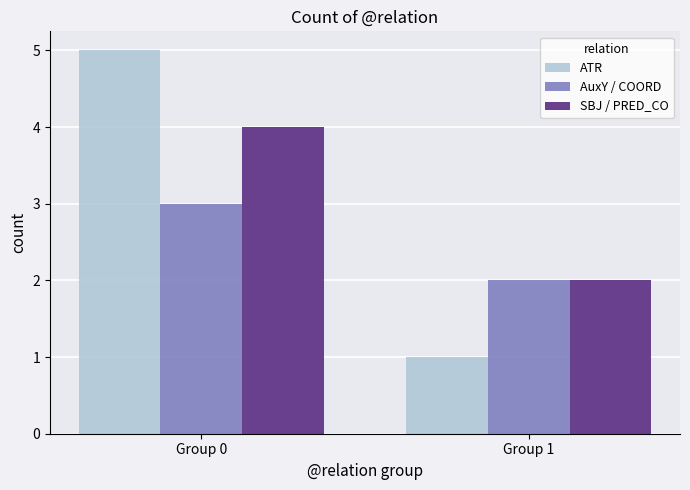

How many data points in ATR are less than 5?

1